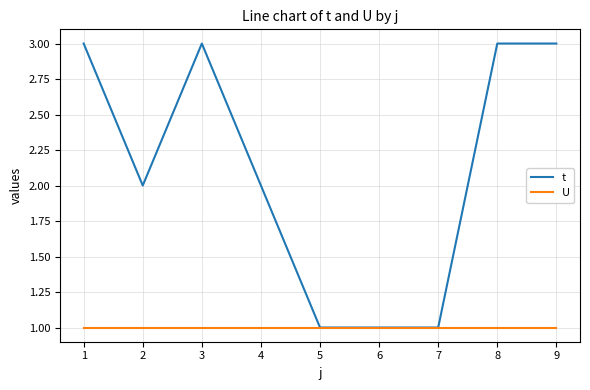

True or false: t has a value of 3 at 8.

True